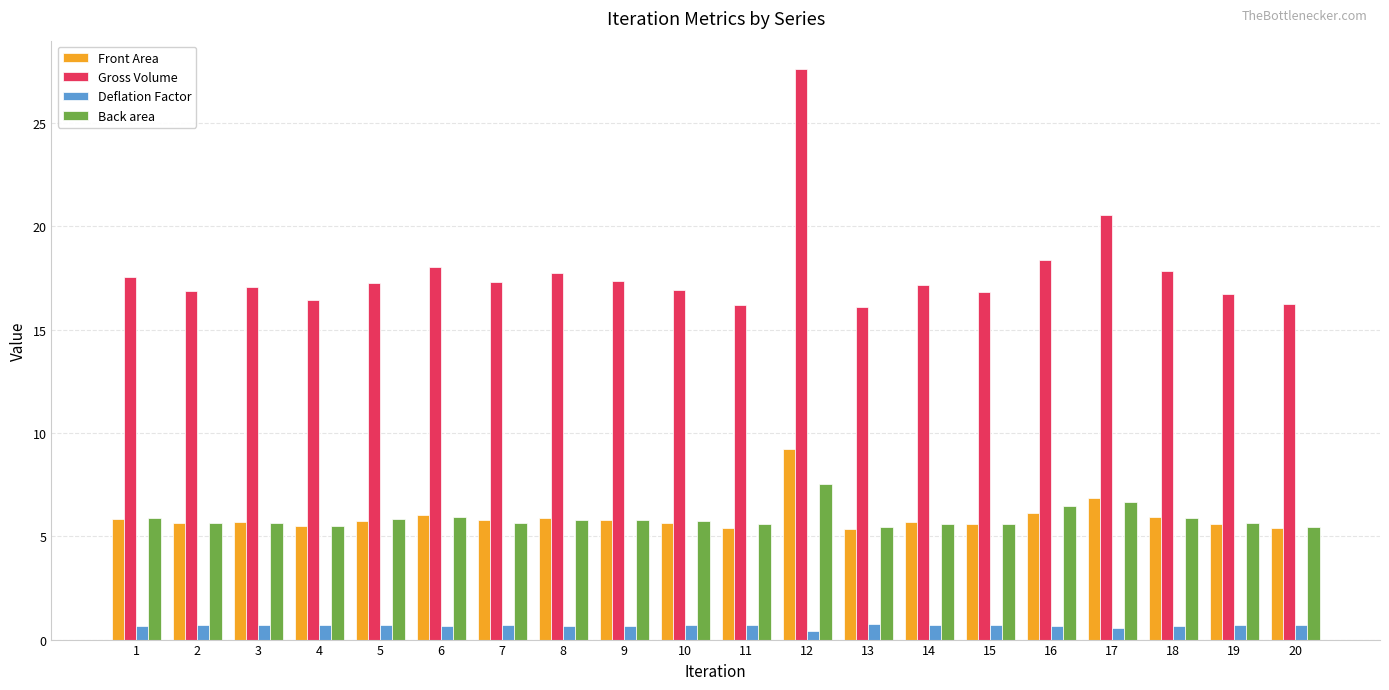

Is the value of Back area at 16 greater than the value of Gross Volume at 12?

No